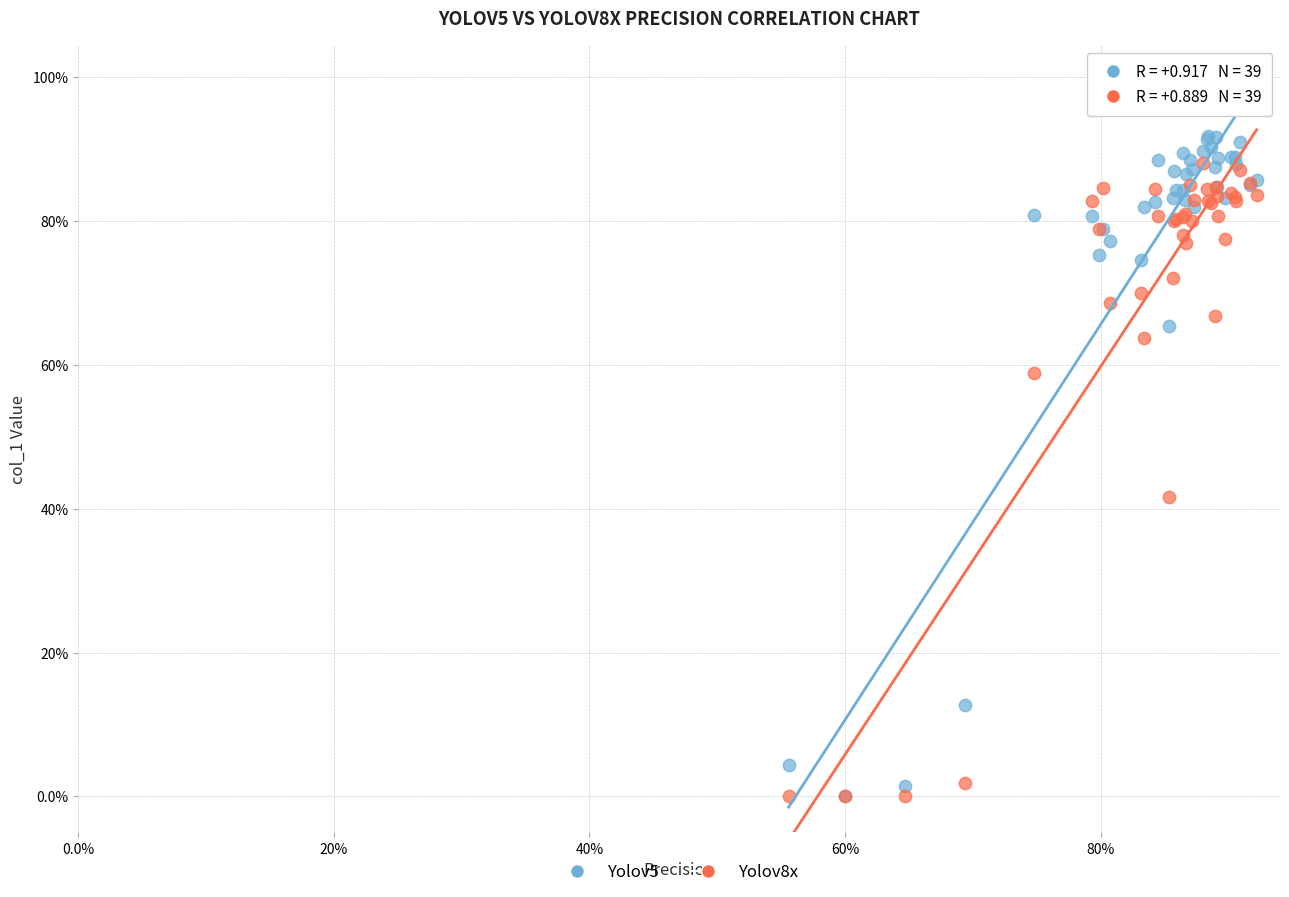

What are all the series names shown in the legend?

Yolov5, Yolov8x